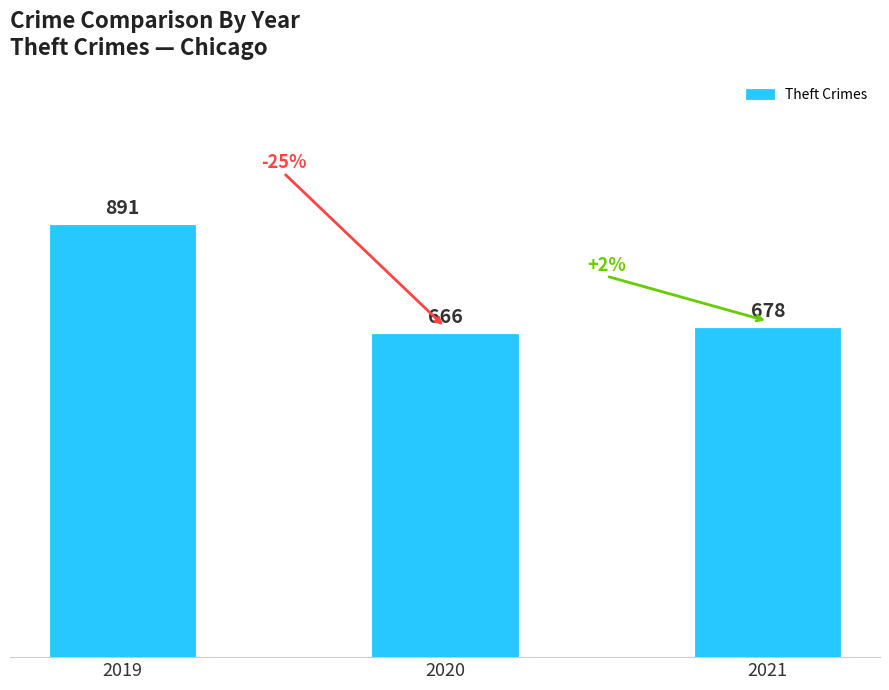

Which has a higher value, 2019 or 2021?

2019